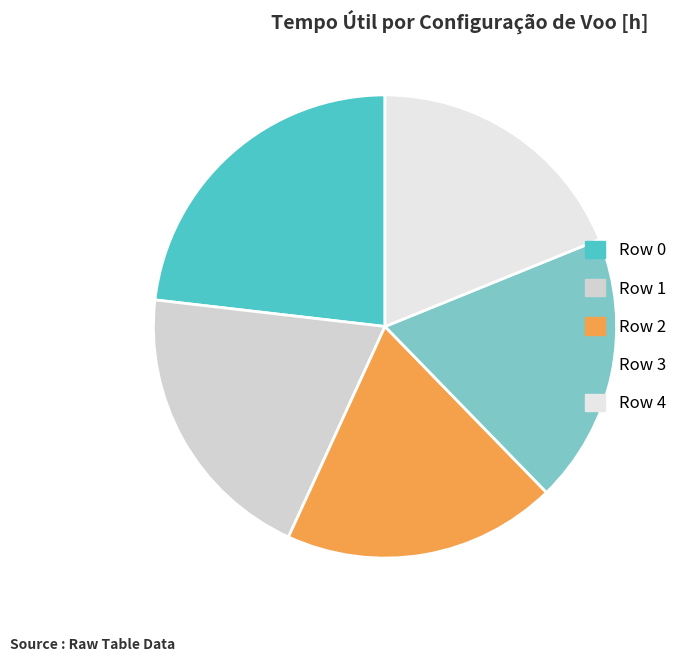

How many slices are in this pie chart?

5